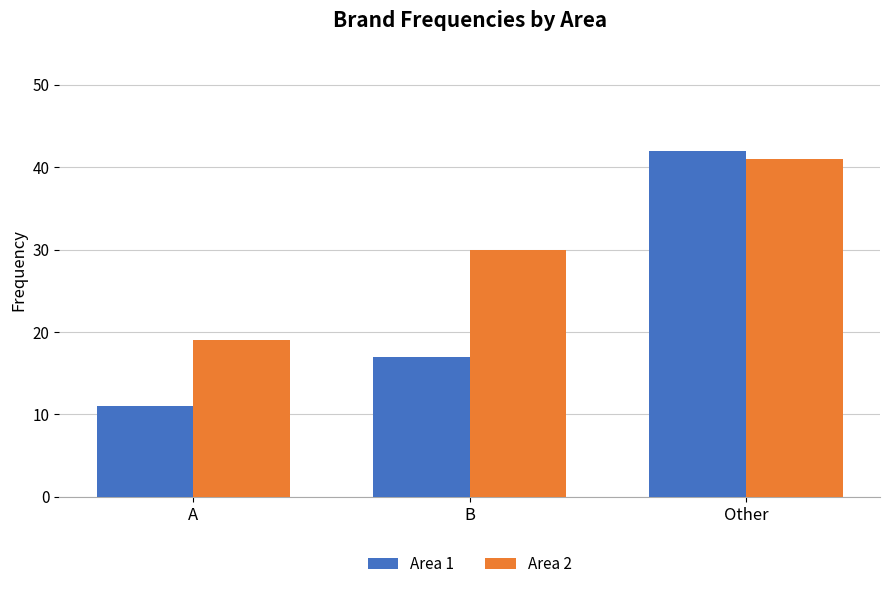

What is the difference between the highest and lowest values at Other?

1